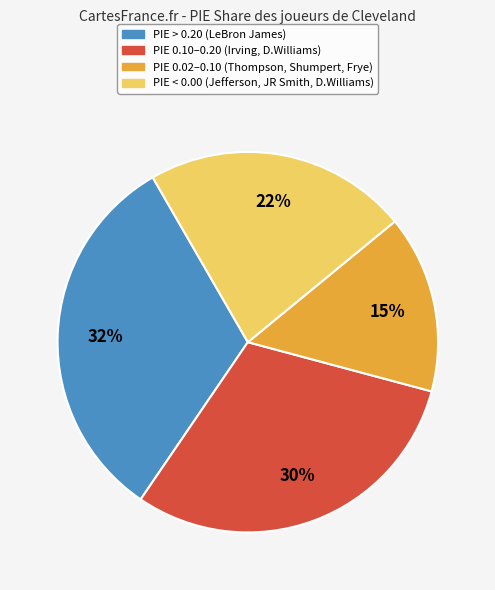

To the nearest percent, what is the difference between the largest and smallest slice percentages?

17%